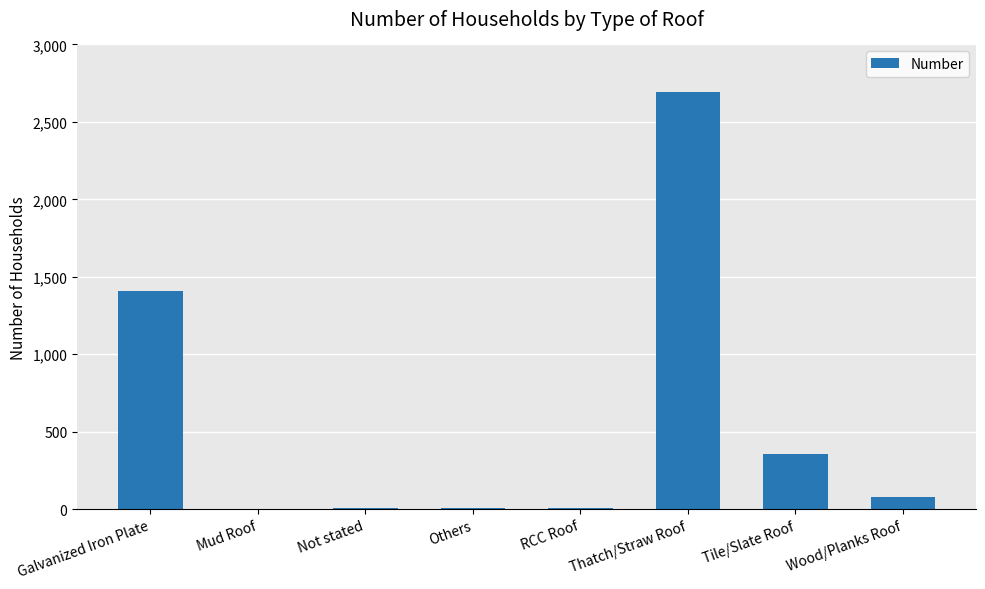

What is the greatest value displayed?

2692